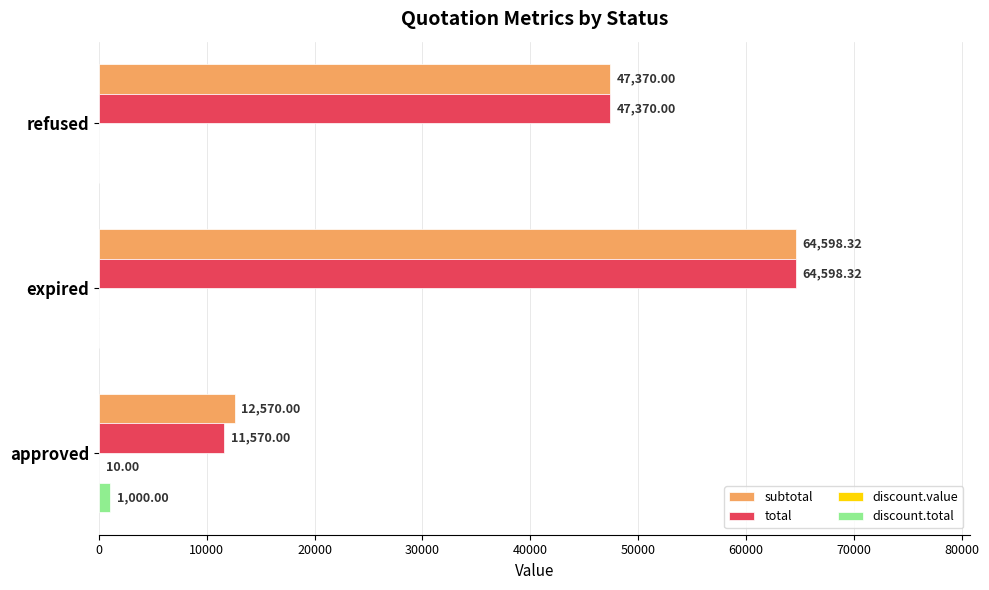

What is the sum of the discount.total values at refused and approved?

1000.0